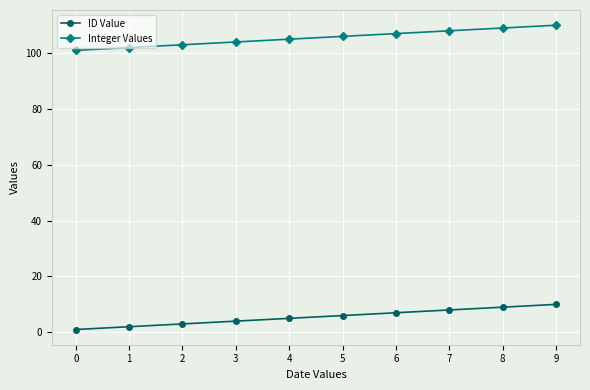

True or false: Integer Values and ID Value cross at least once.

False